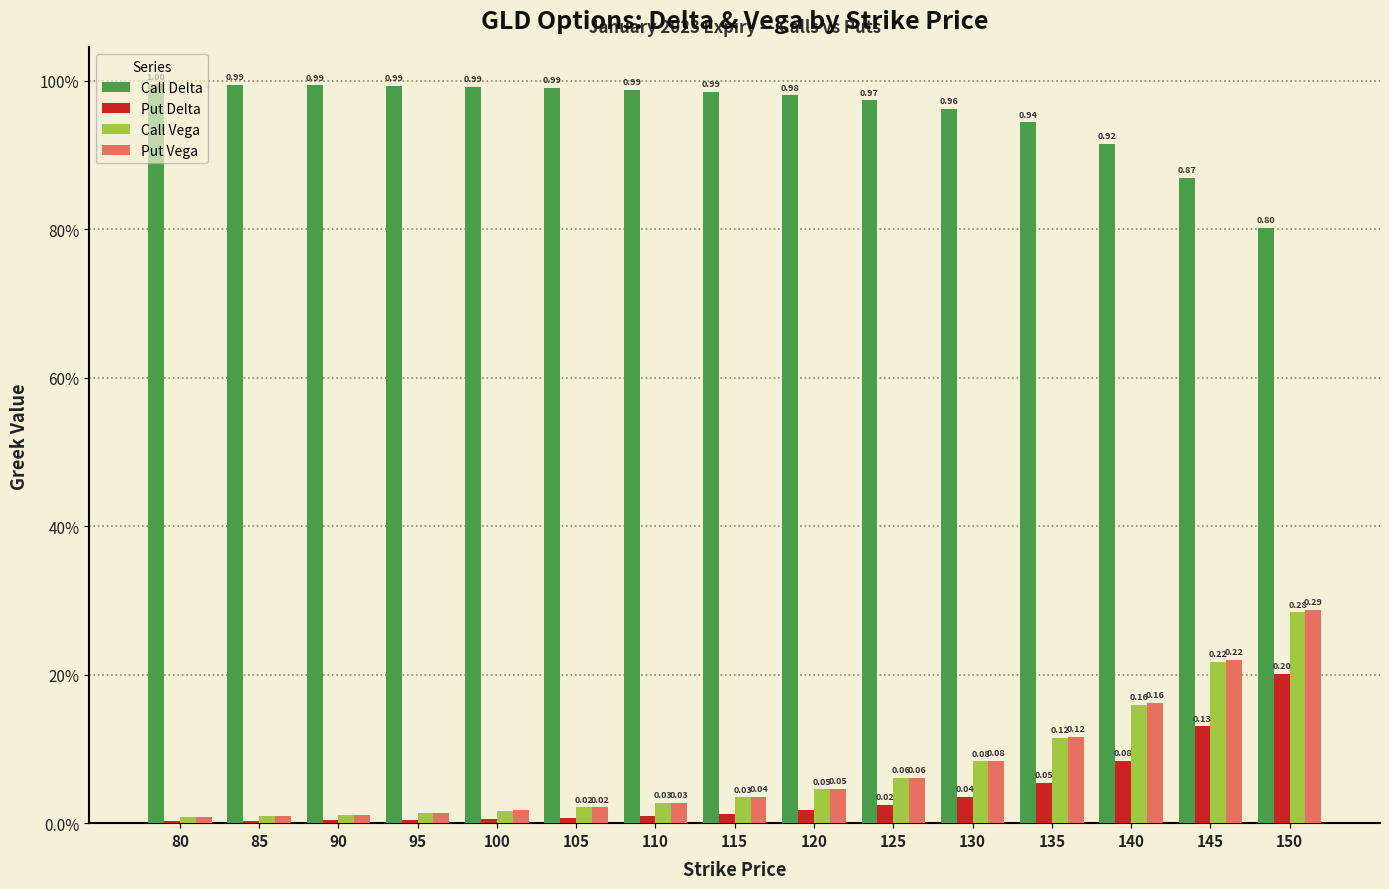

What is the difference between the maximum and second lowest values in the Put Vega series?

0.3